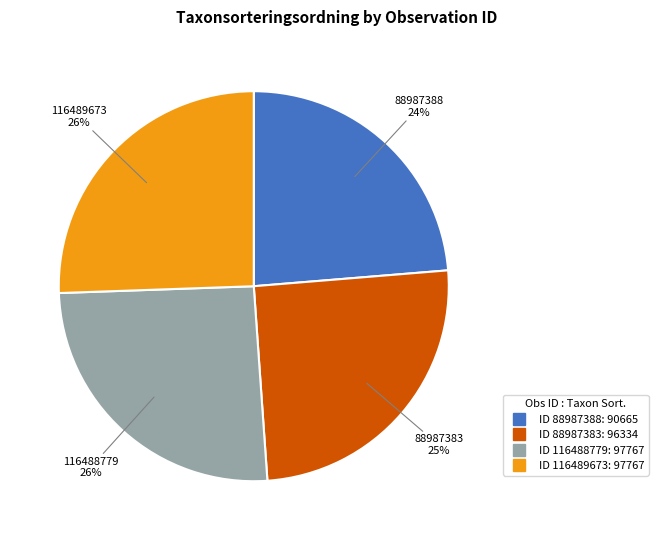

To the nearest percent, what is the difference between the largest and smallest slice percentages?

2%